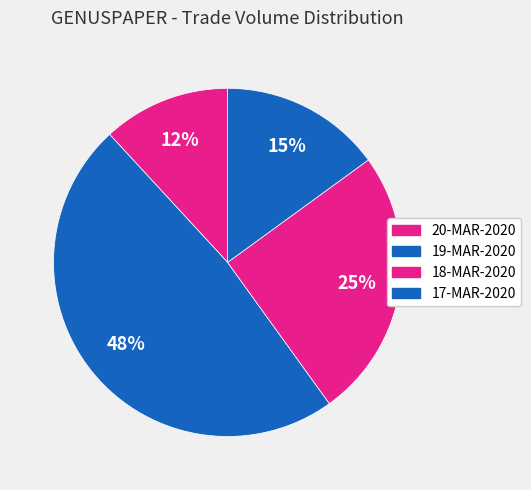

Which slice is the smallest?

20-MAR-2020